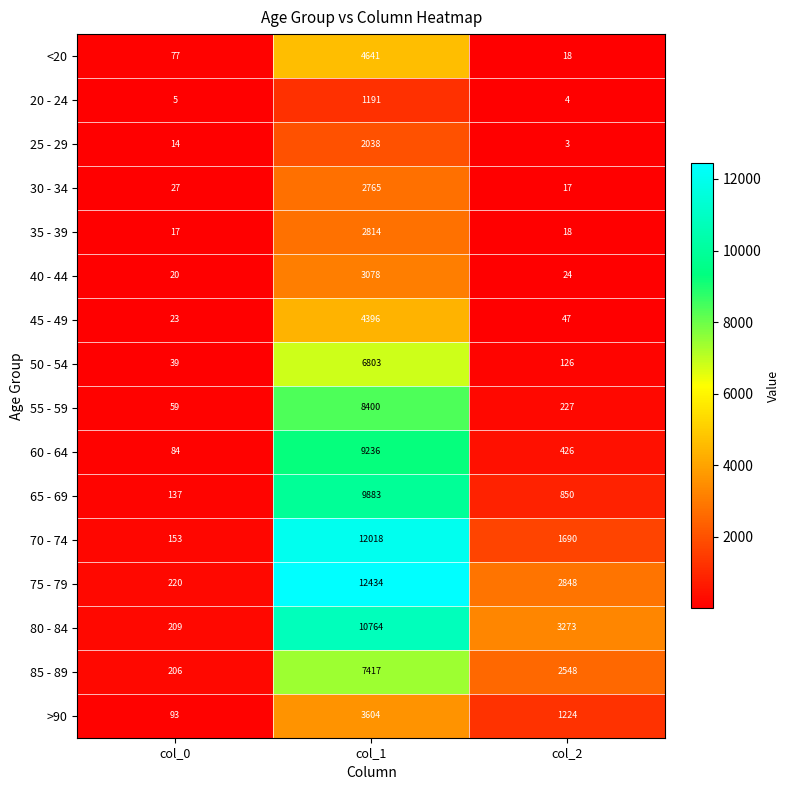

Where is 45 - 49 nearest to the value 2209?

col_2